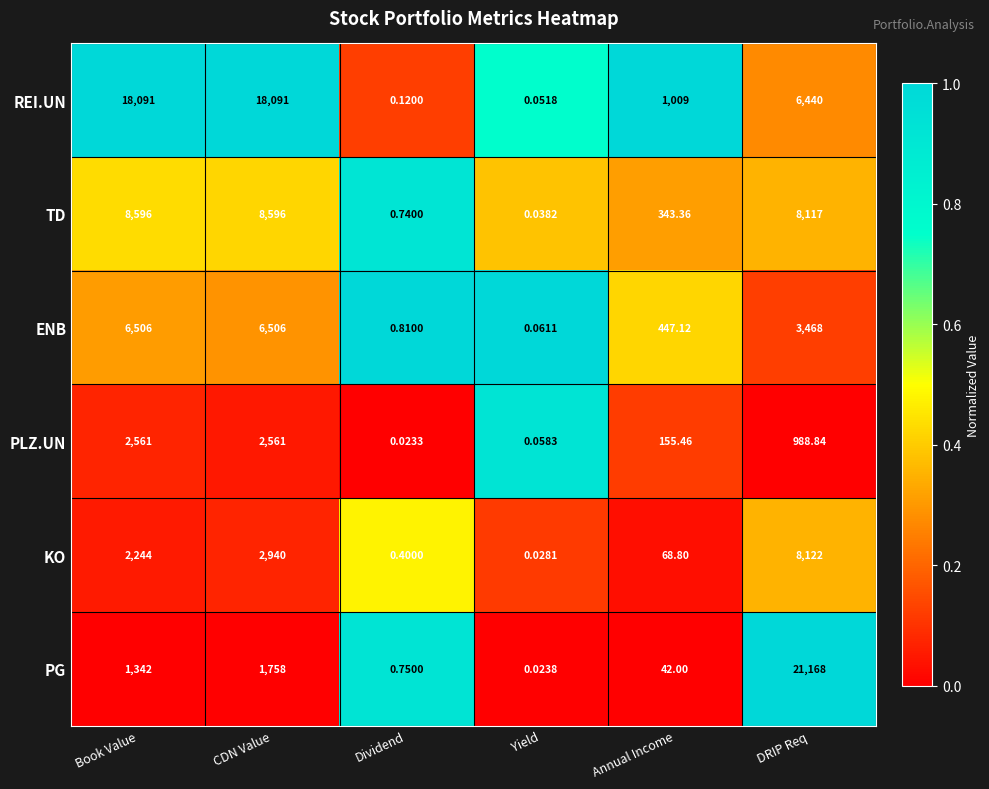

At which category is the sum across all series the highest?

DRIP Req